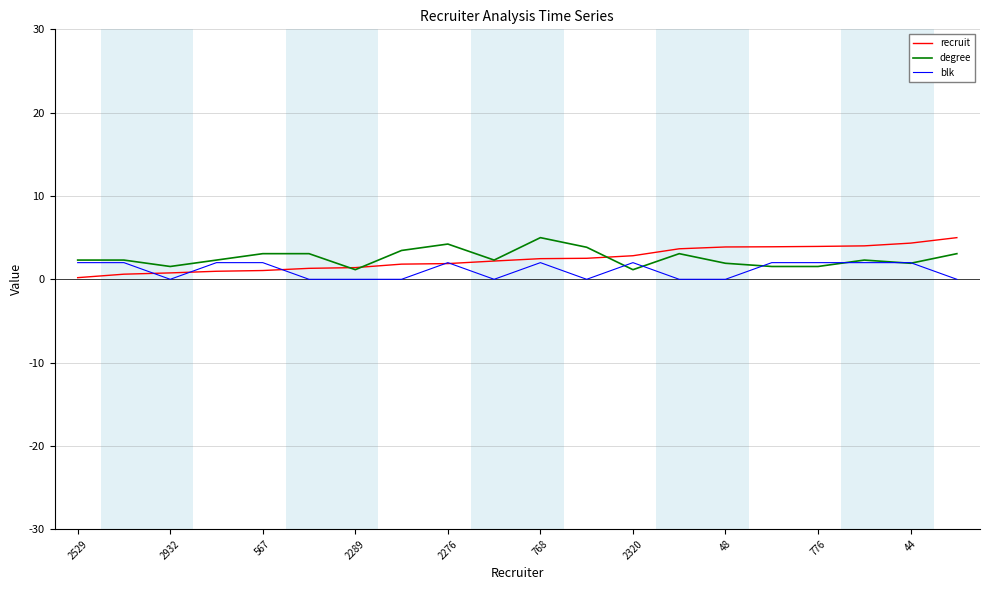

How many distinct data groups are displayed?

3